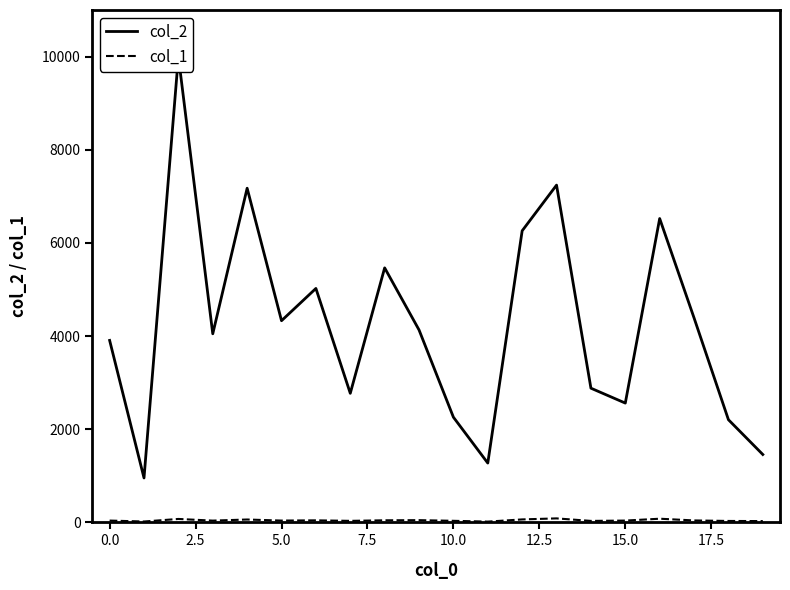

True or false: col_1 and col_2 intersect in this chart.

False